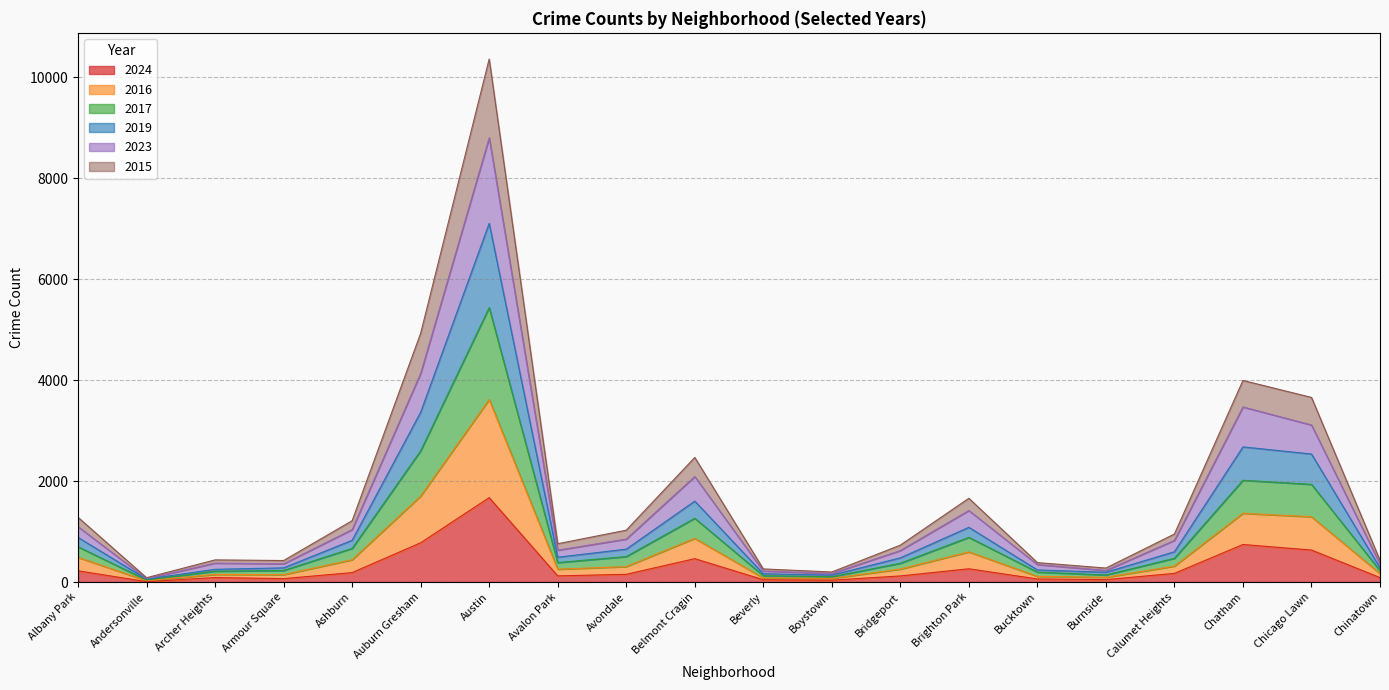

Does the chart display data point markers on the line(s)?

No